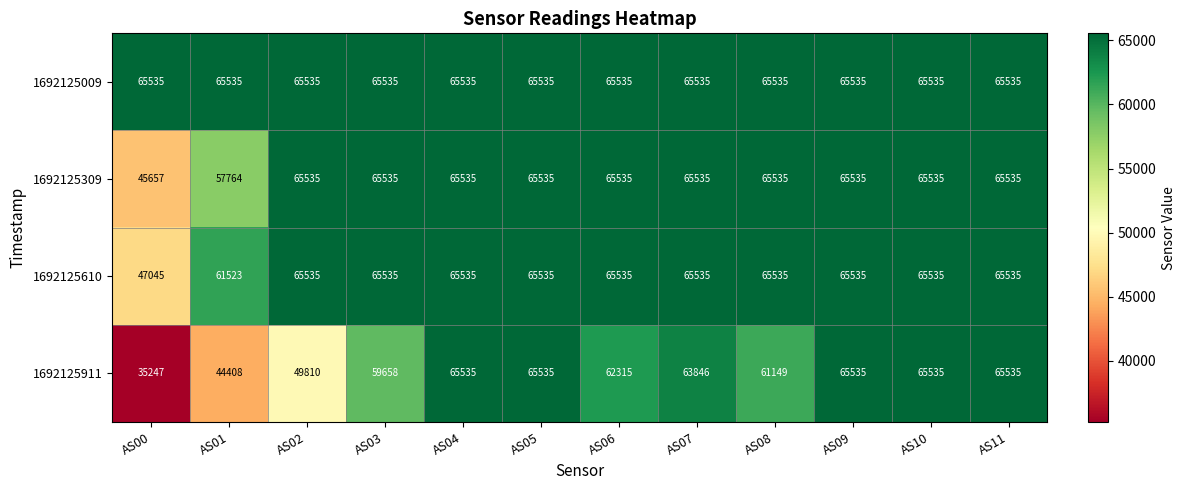

True or false: 1692125610 has a value of 24556 at AS08.

False